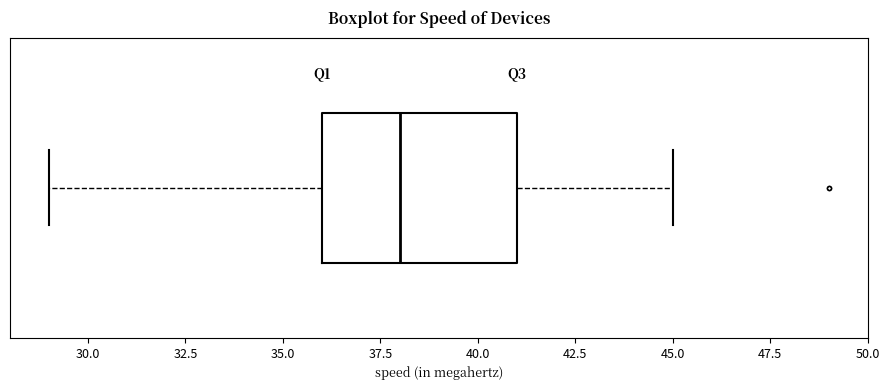

Transcribe this box plot: give where the median line is, the range the box spans, and where the two whiskers end, as read against the x-axis. The values are not printed on the chart, so give them approximately, as read against the axis.

median 38, box 36 to 41, whiskers 29 to 45